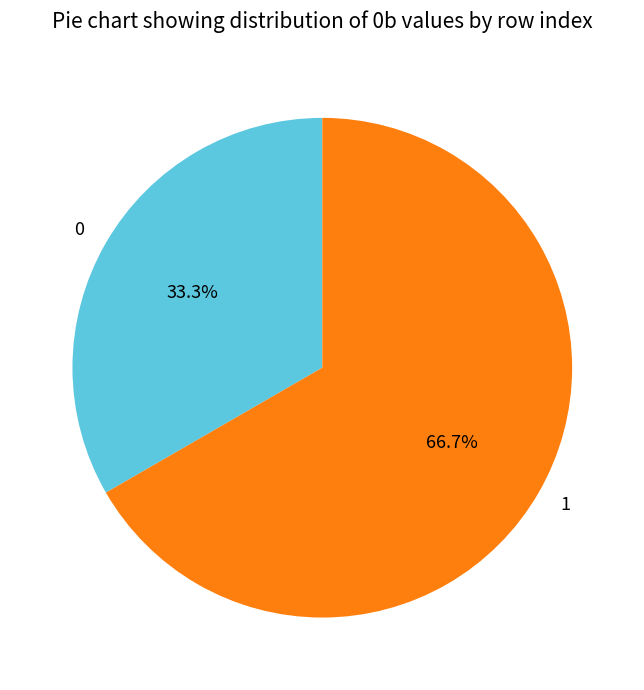

To the nearest percent, what portion does 0 represent?

33%